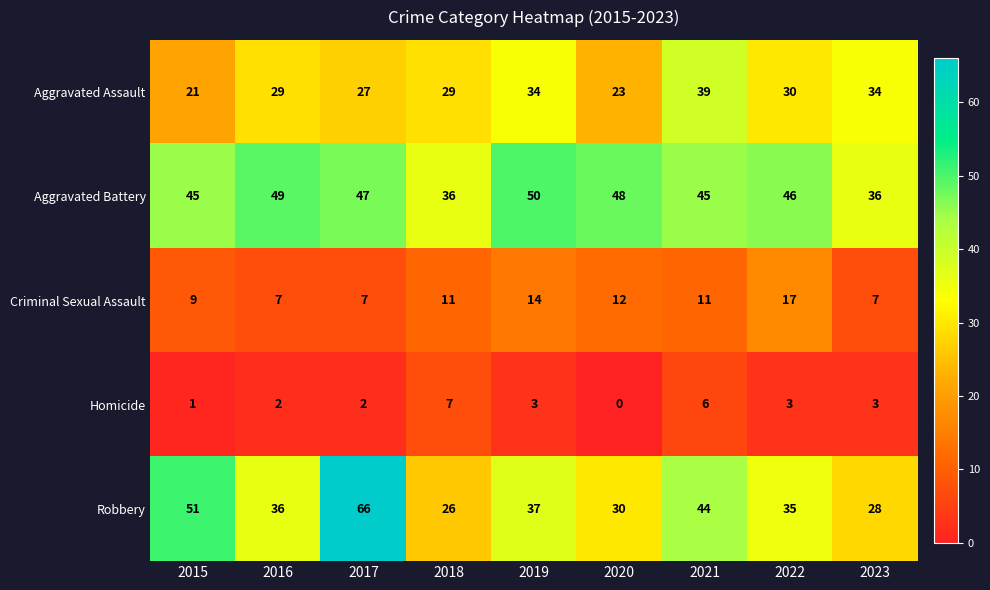

What is the difference between the highest and lowest values at 2023?

33